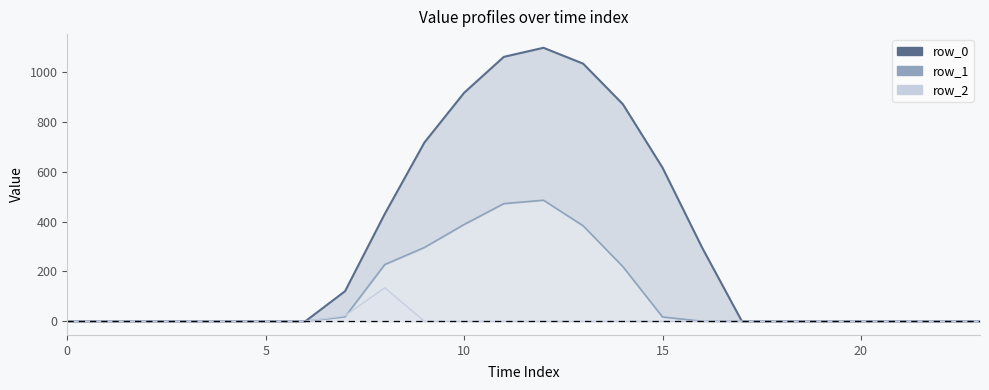

Rank the series by their average value, from highest to lowest.

row_0, row_1, row_2